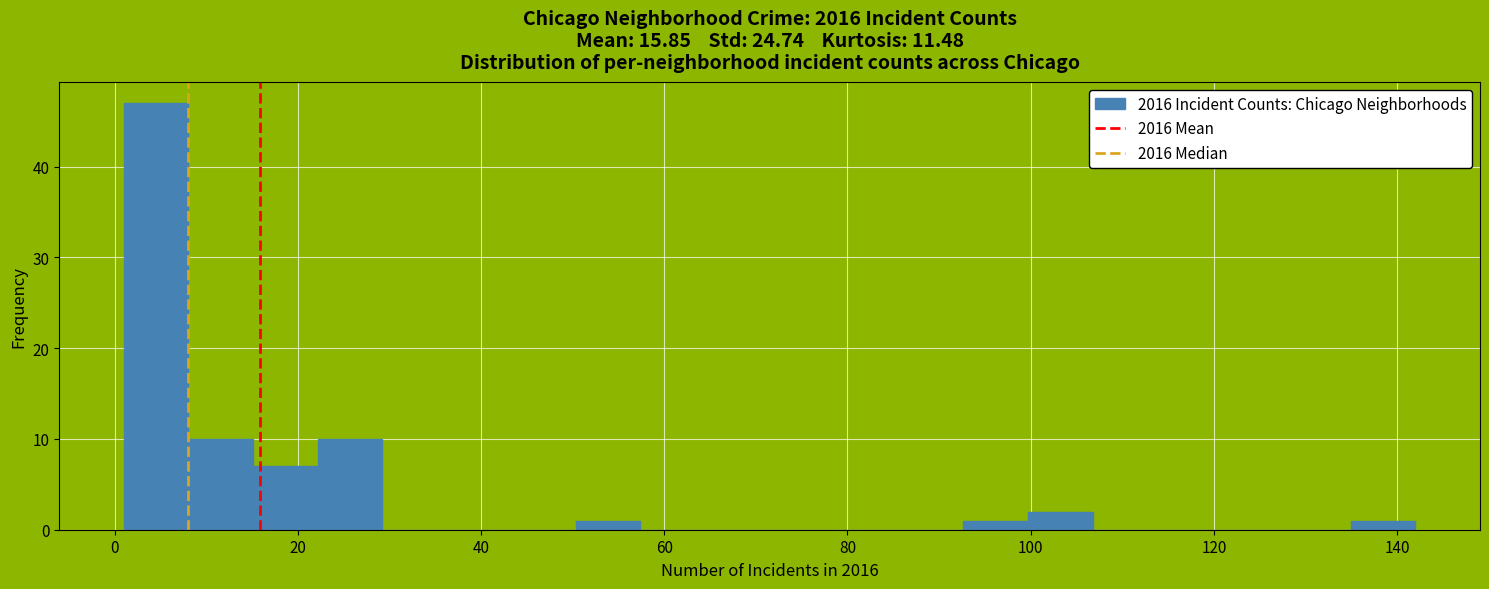

Around what value on the x-axis is the tallest bar? Give the approximate position of its centre, as read against the axis.

4